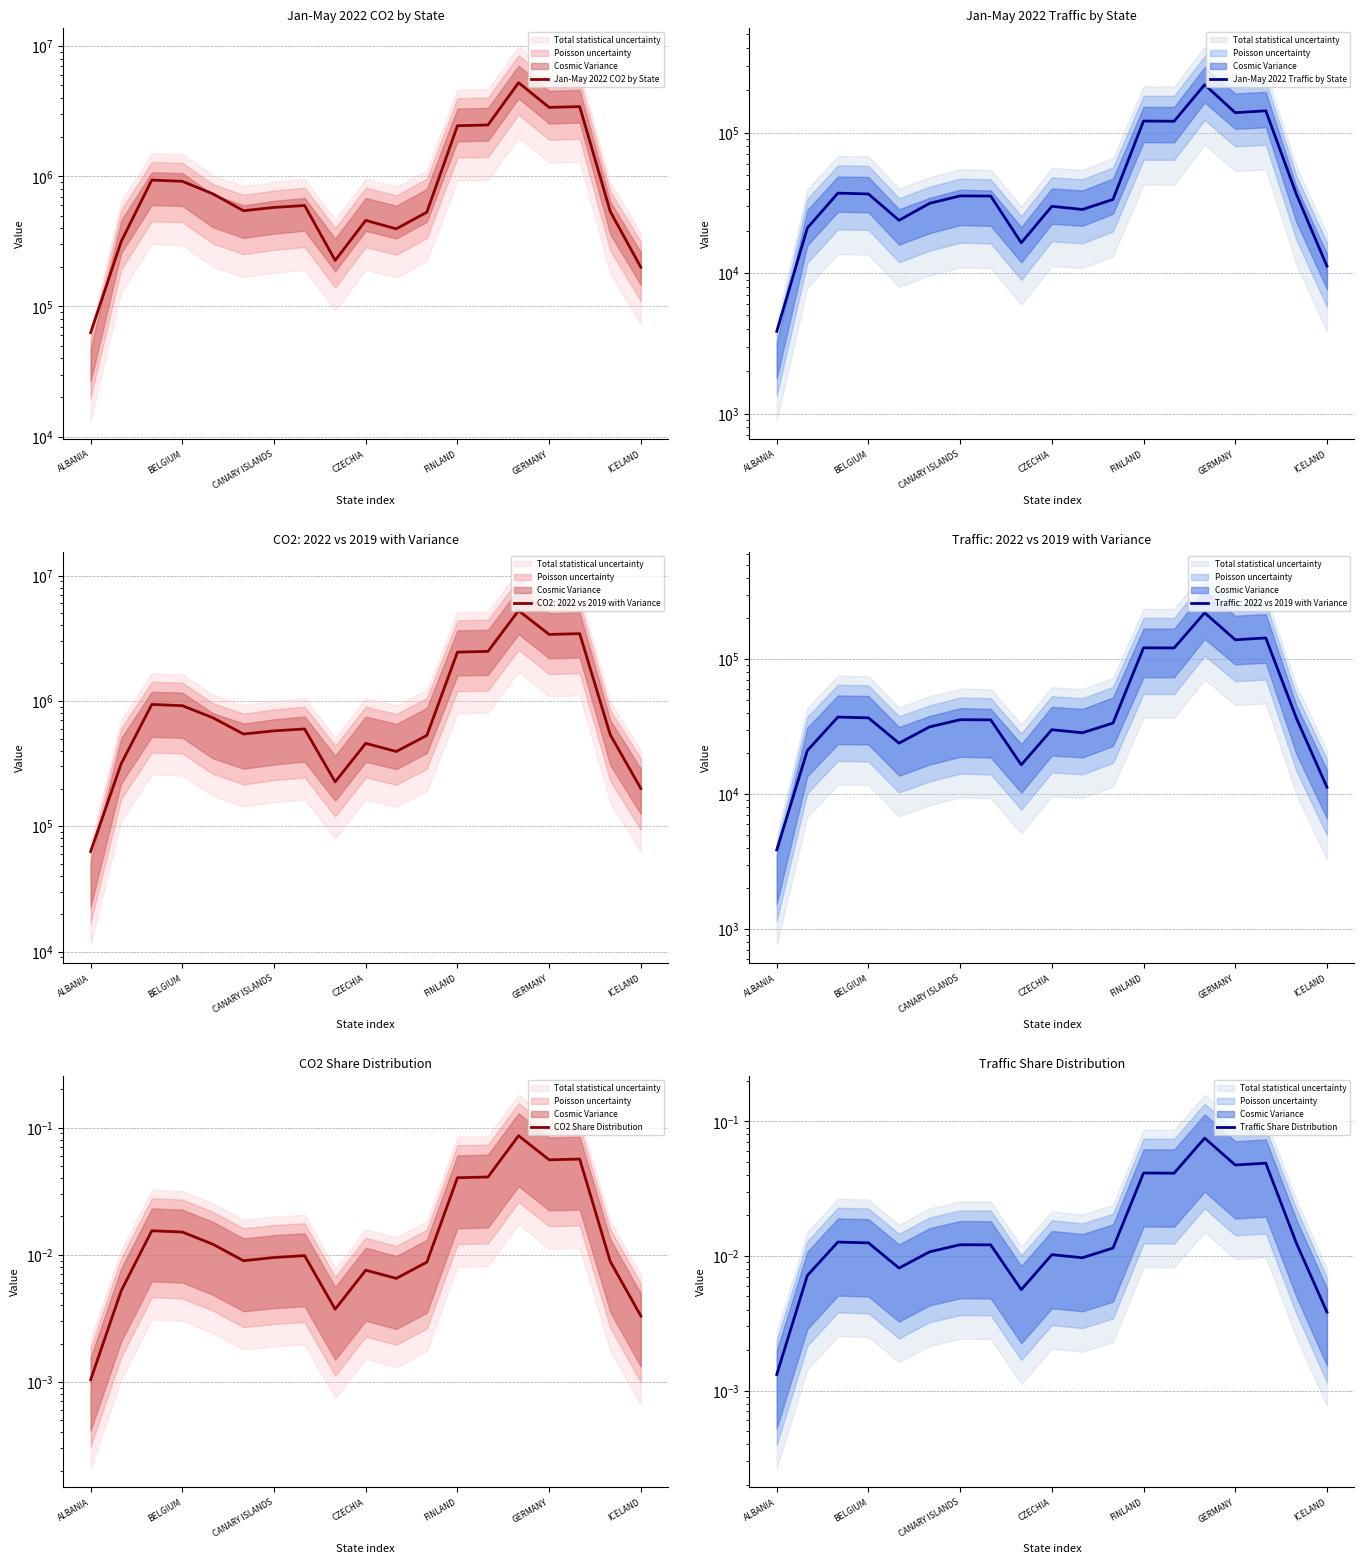

In Jan-May 2022 CO2 by State, how many points are lower than both neighbors (excluding endpoints)?

4